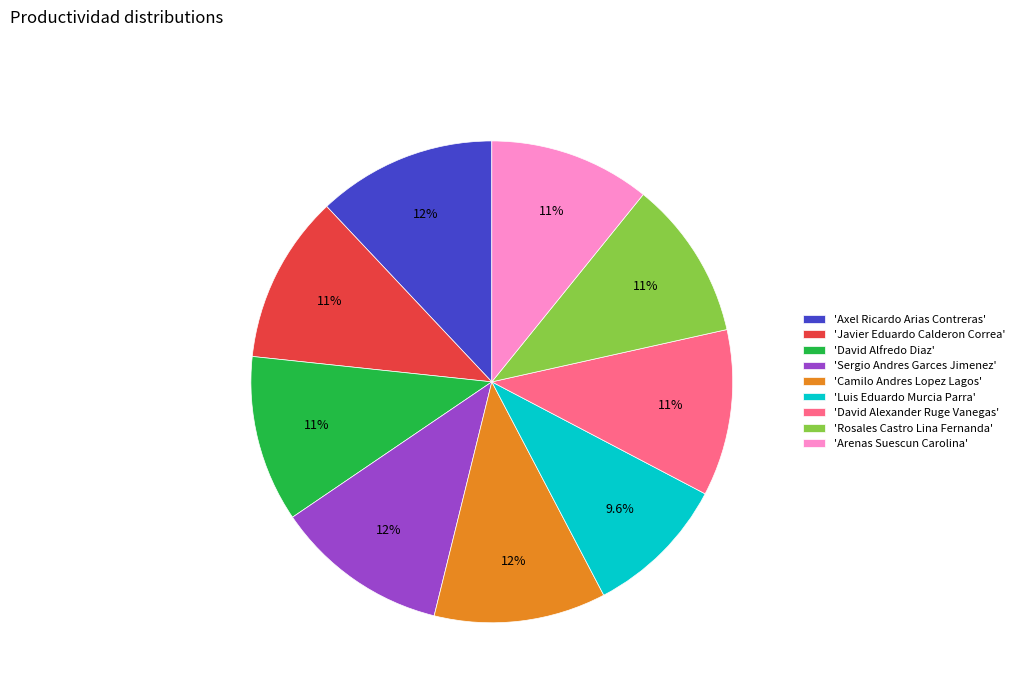

Is there a majority slice in this chart?

No